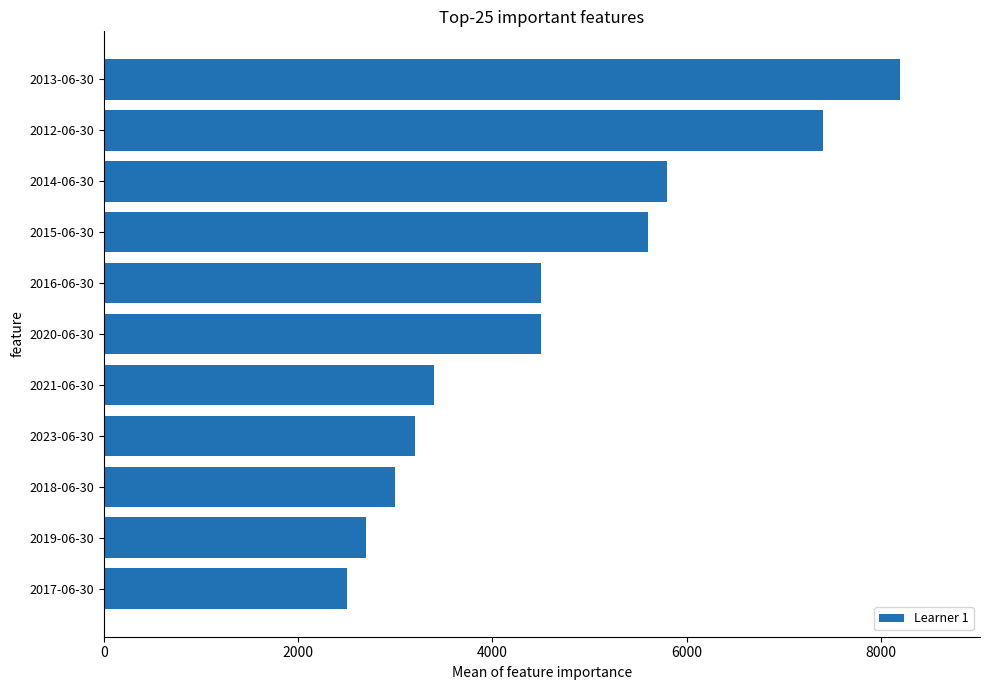

Between 2015-06-30 and 2020-06-30, which is larger?

2015-06-30